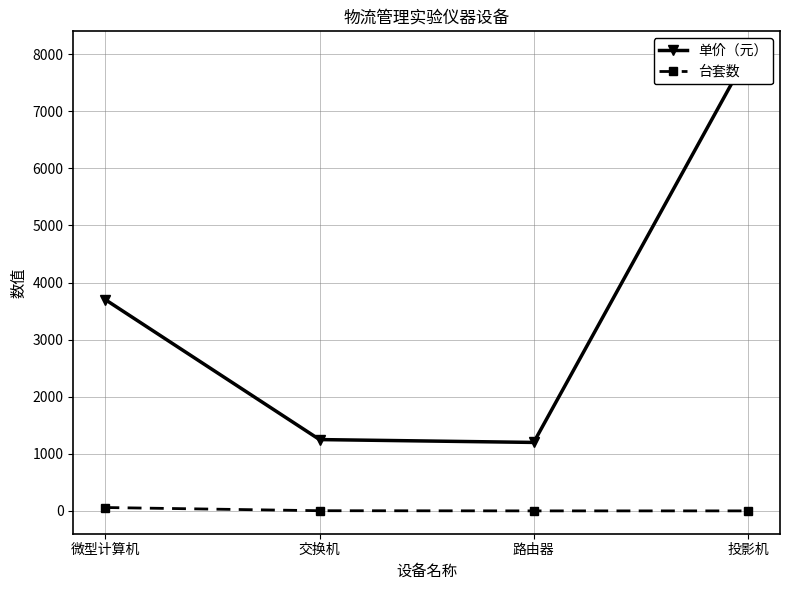

Which series has the largest total across all categories?

单价（元）